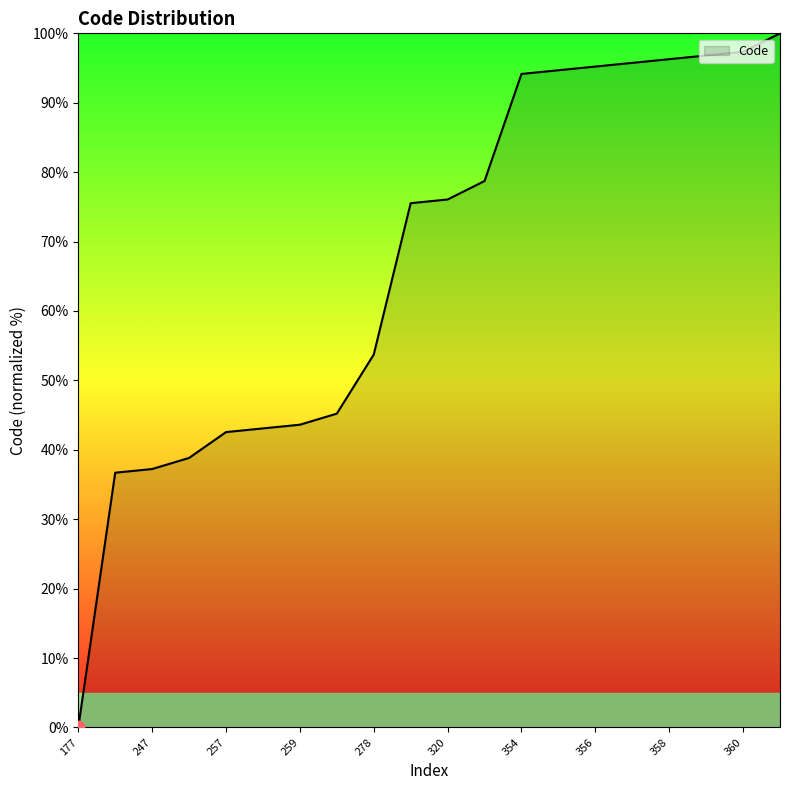

What is the maximum value shown in the chart?

100.0